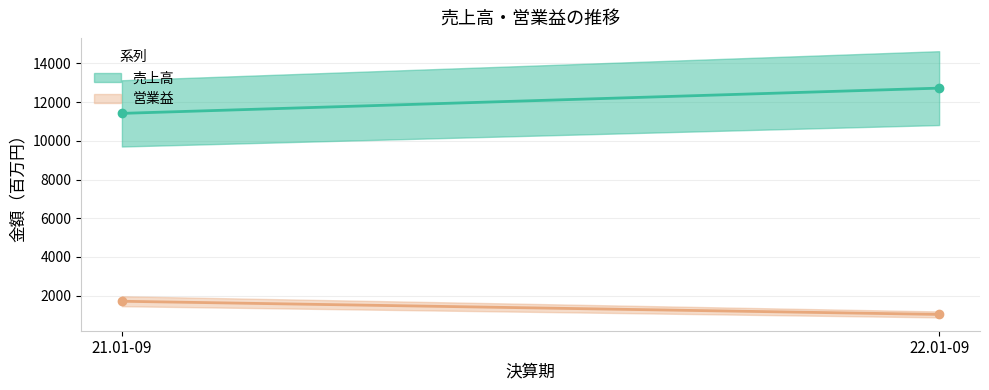

What is the difference between the highest and lowest values at 22.01-09?

11696